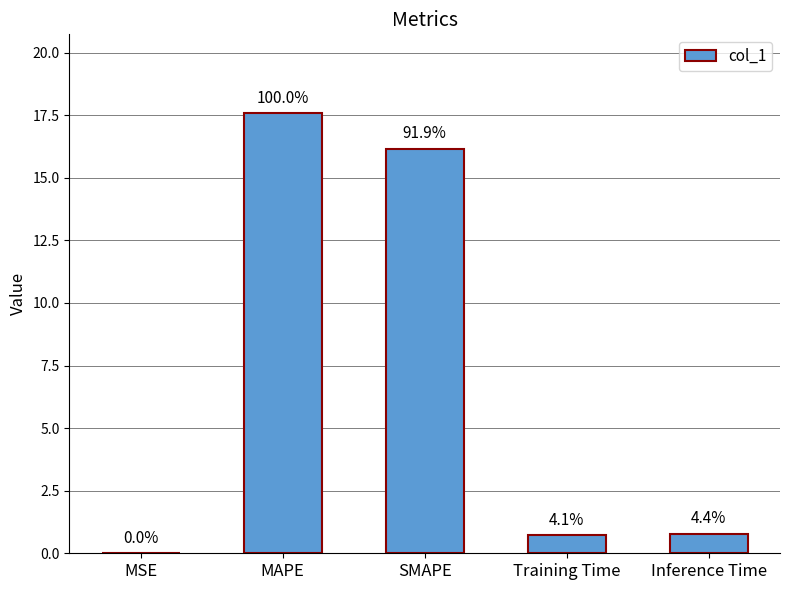

How many bars are there in total?

5